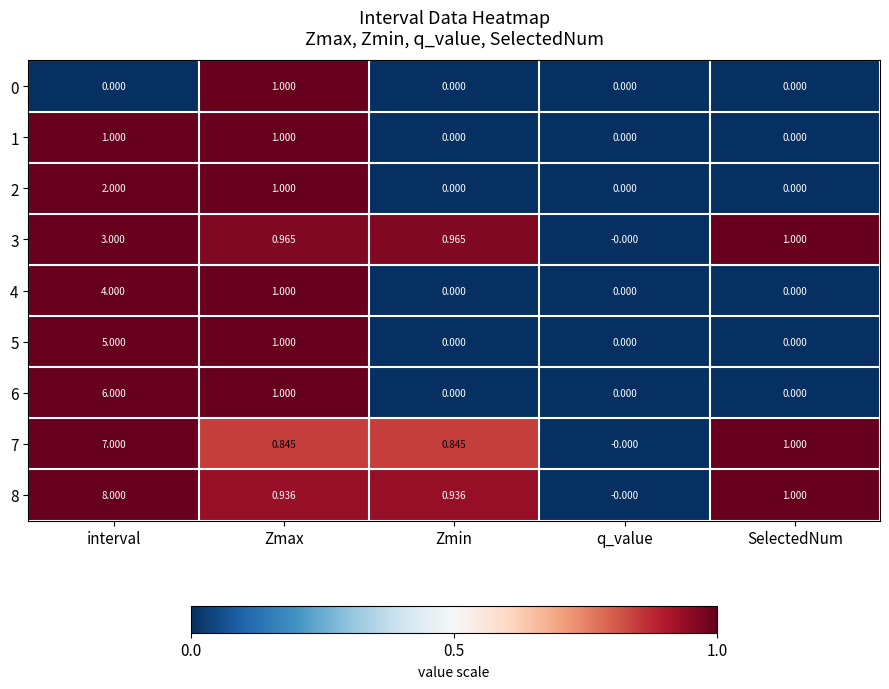

What is the greatest value displayed?

8.0